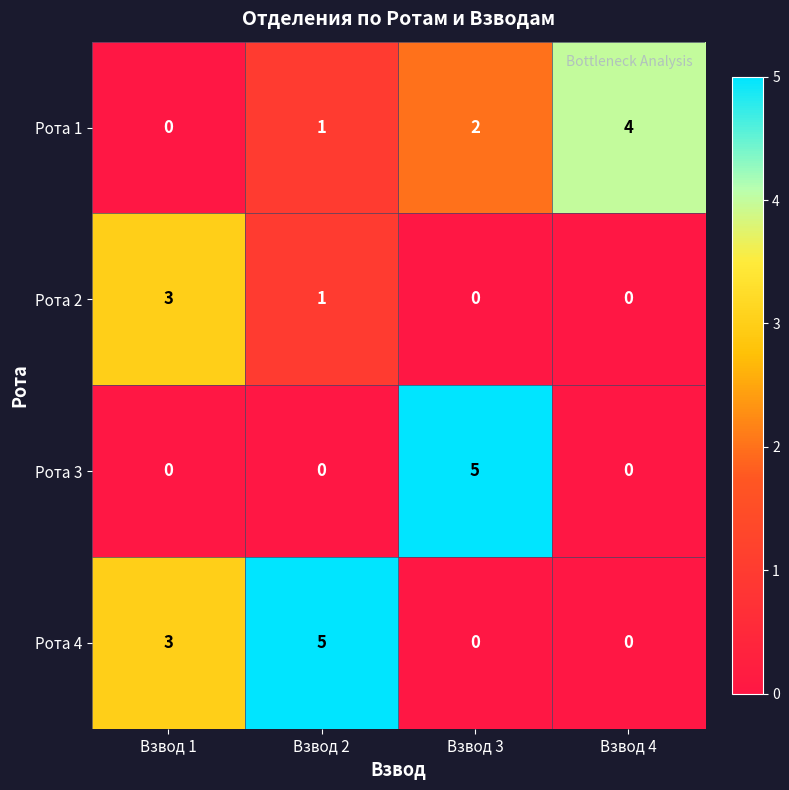

How many distinct data groups are displayed?

4